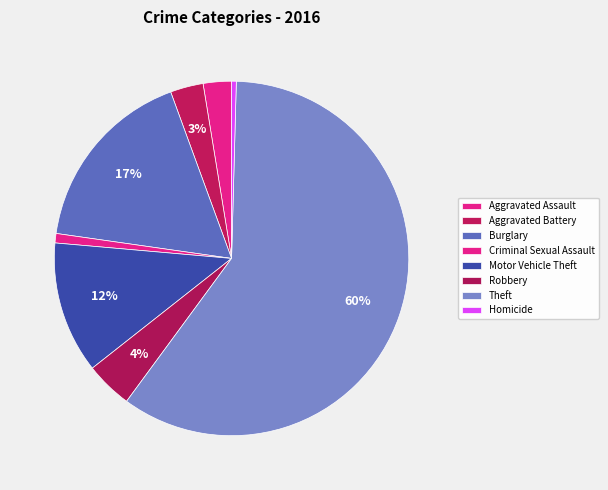

What percentage is NOT represented by Homicide?

99.6%